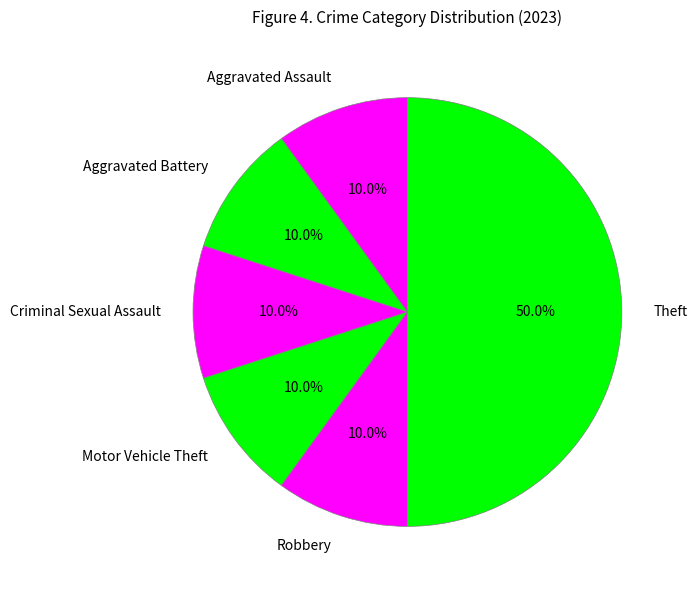

What percentage do Theft and Motor Vehicle Theft together represent?

60.0%